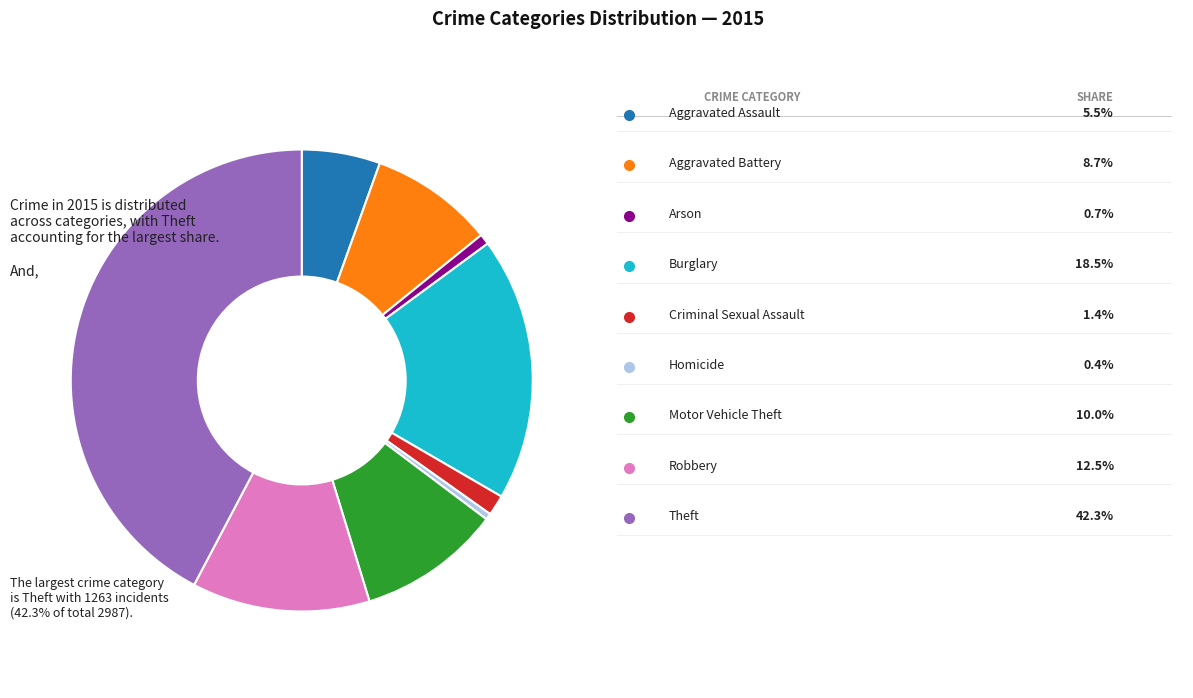

Is there any slice that represents more than half of the pie?

No